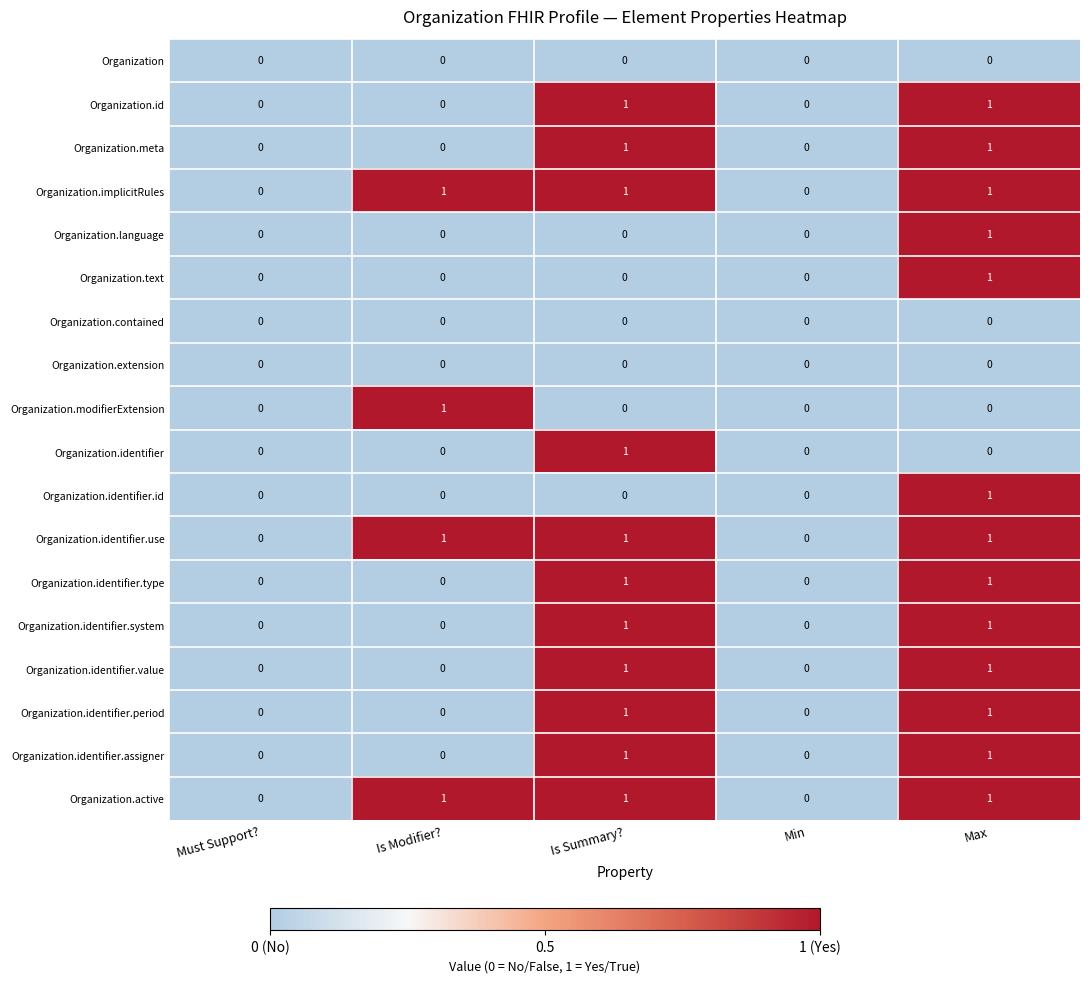

Is the value of Organization.id at Min greater than the value of Organization.meta at Is Summary??

No